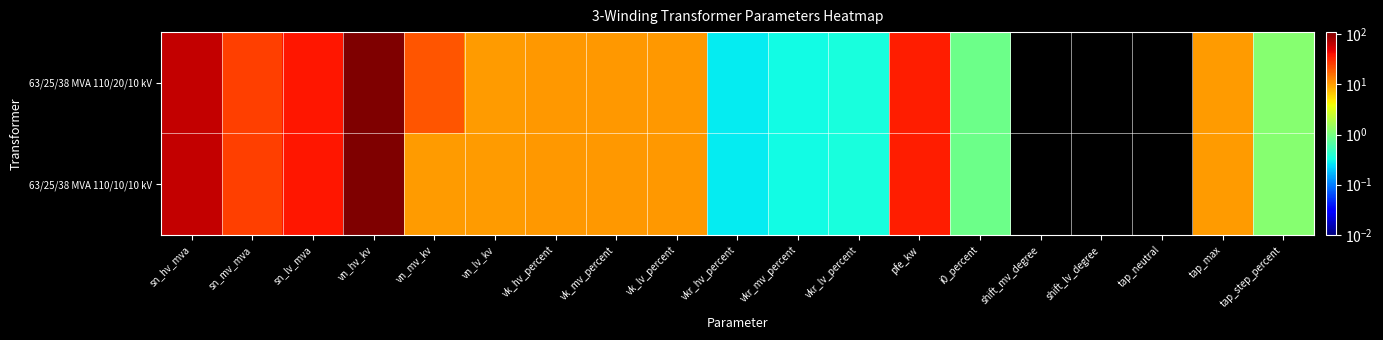

Reading right to left, what are all the values shown in this chart?

63/25/38 MVA 110/20/10 kV: tap_step_percent=1.2	tap_max=10.0	tap_neutral=0.0	shift_lv_degree=0.0	shift_mv_degree=0.0	i0_percent=0.9	pfe_kw=35.0	vkr_lv_percent=0.3	vkr_mv_percent=0.3	vkr_hv_percent=0.3	vk_lv_percent=10.4	vk_mv_percent=10.4	vk_hv_percent=10.4	vn_lv_kv=10.0	vn_mv_kv=20.0	vn_hv_kv=110.0	sn_lv_mva=38.0	sn_mv_mva=25.0	sn_hv_mva=63.0
63/25/38 MVA 110/10/10 kV: tap_step_percent=1.2	tap_max=10.0	tap_neutral=0.0	shift_lv_degree=0.0	shift_mv_degree=0.0	i0_percent=0.9	pfe_kw=35.0	vkr_lv_percent=0.3	vkr_mv_percent=0.3	vkr_hv_percent=0.3	vk_lv_percent=10.4	vk_mv_percent=10.4	vk_hv_percent=10.4	vn_lv_kv=10.0	vn_mv_kv=10.0	vn_hv_kv=110.0	sn_lv_mva=38.0	sn_mv_mva=25.0	sn_hv_mva=63.0